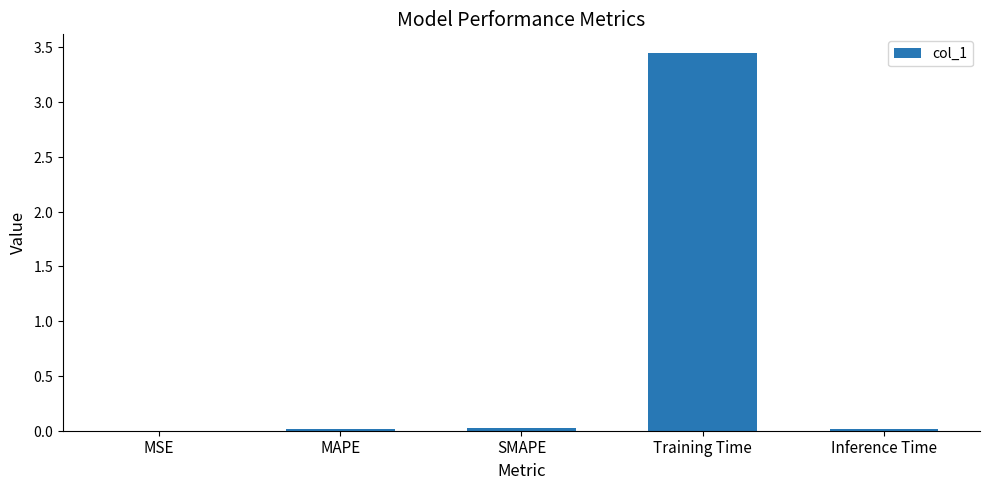

What position from the right is Training Time?

2